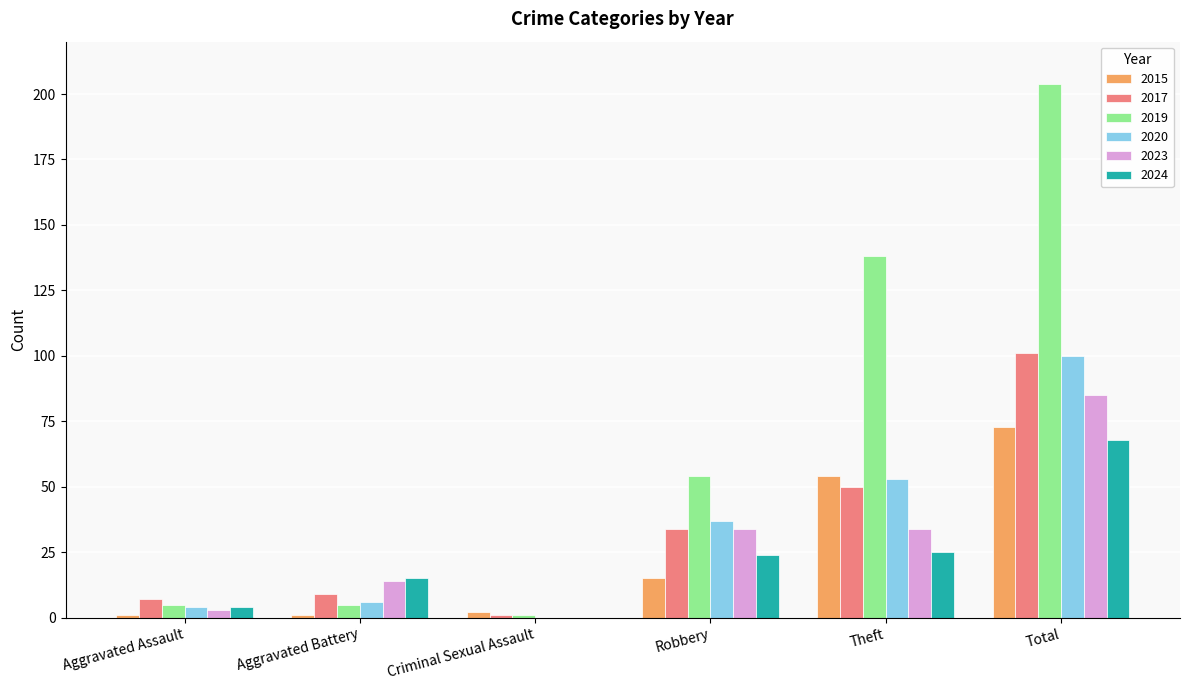

What is the difference between the 2020 values at Robbery and Criminal Sexual Assault?

37